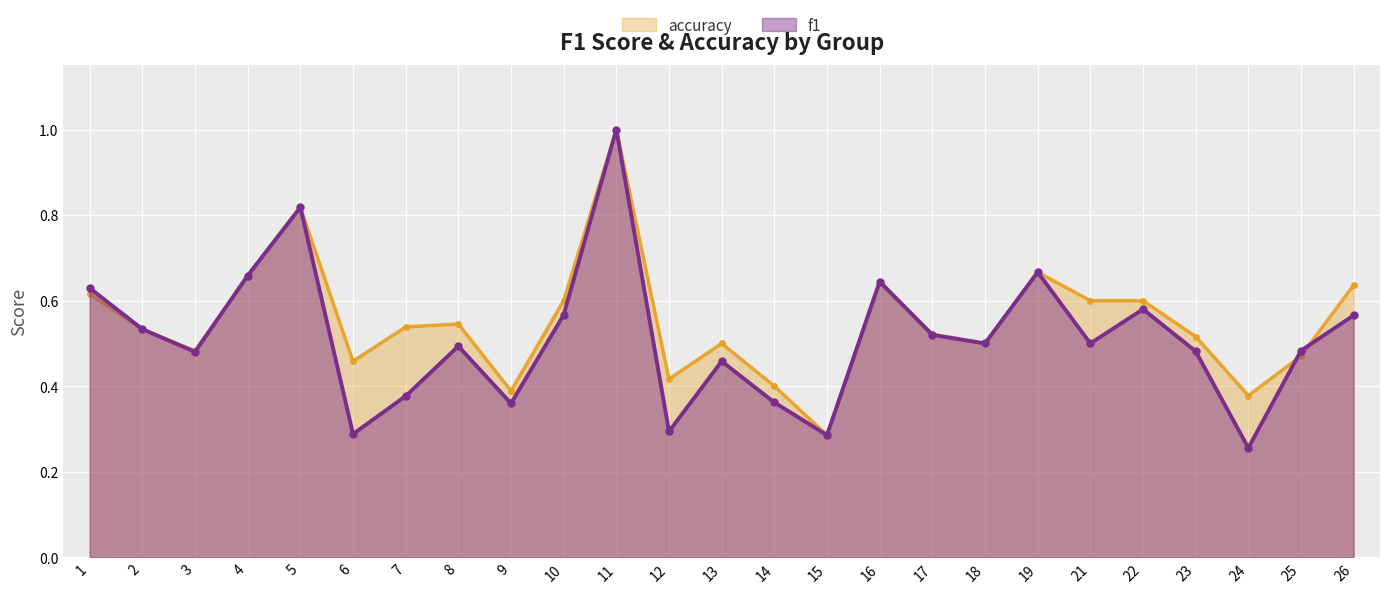

How many f1 values are between 0 and 1?

25